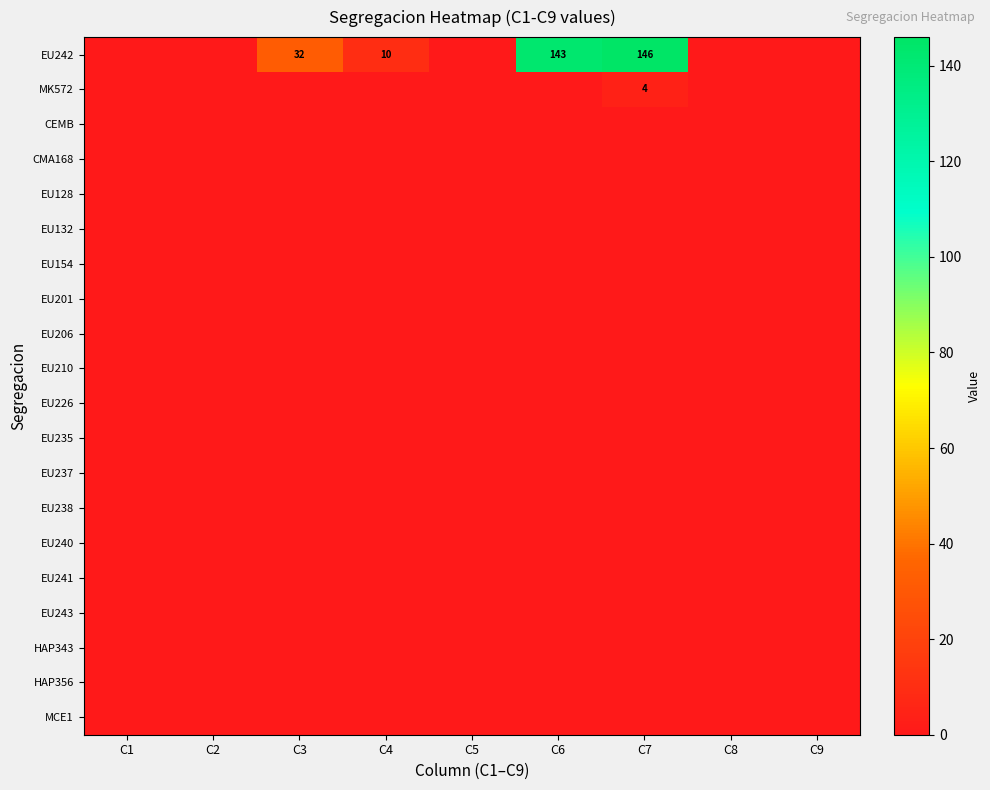

Which has a higher value, C7 or C6?

C7